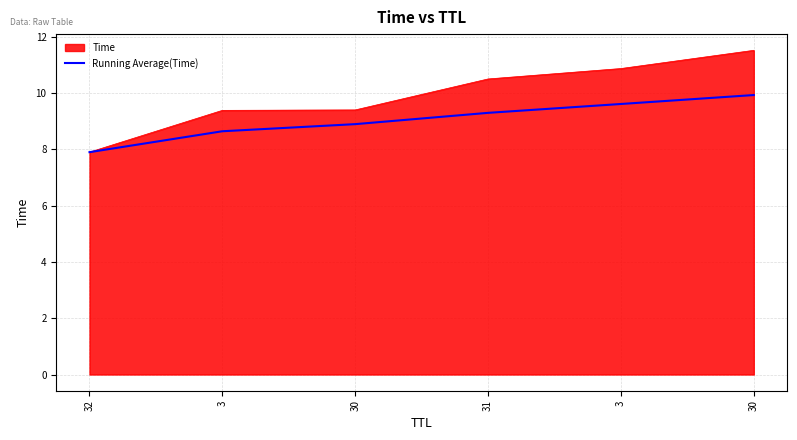

Does the chart have visible grid lines?

Yes